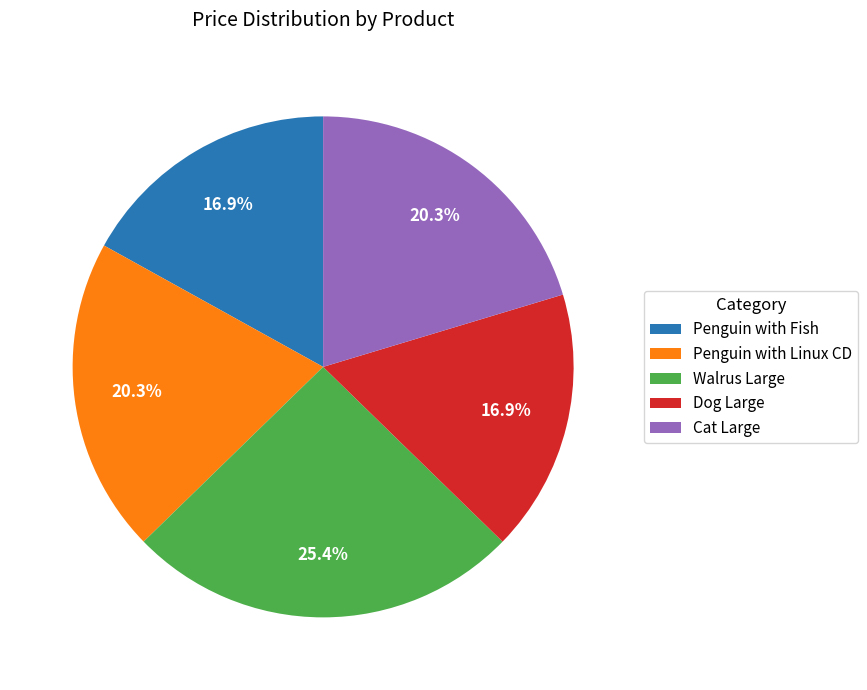

What percentage is the Walrus Large slice, to the nearest percent?

25%